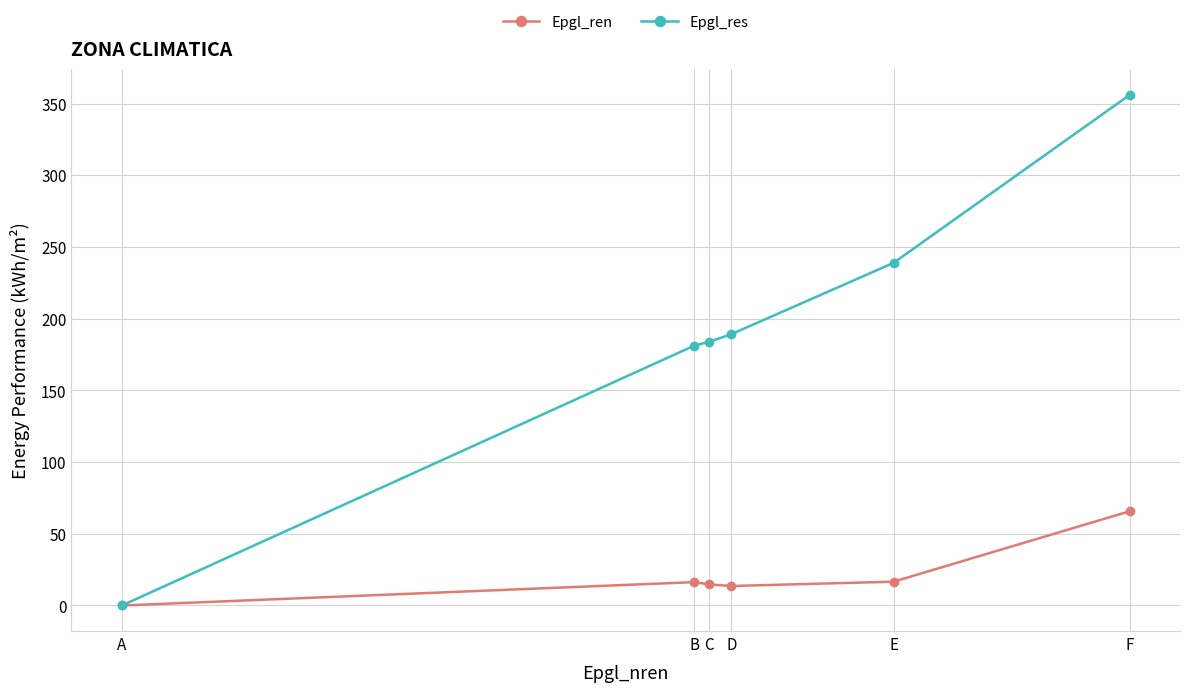

At which category is the sum across all series the highest?

F